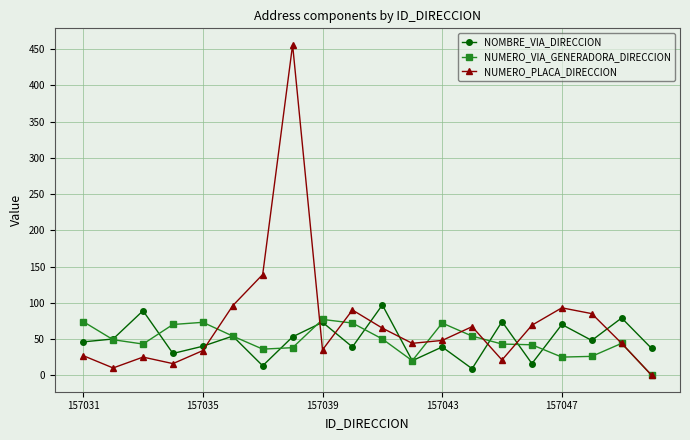

How many values in NUMERO_VIA_GENERADORA_DIRECCION are above zero?

19